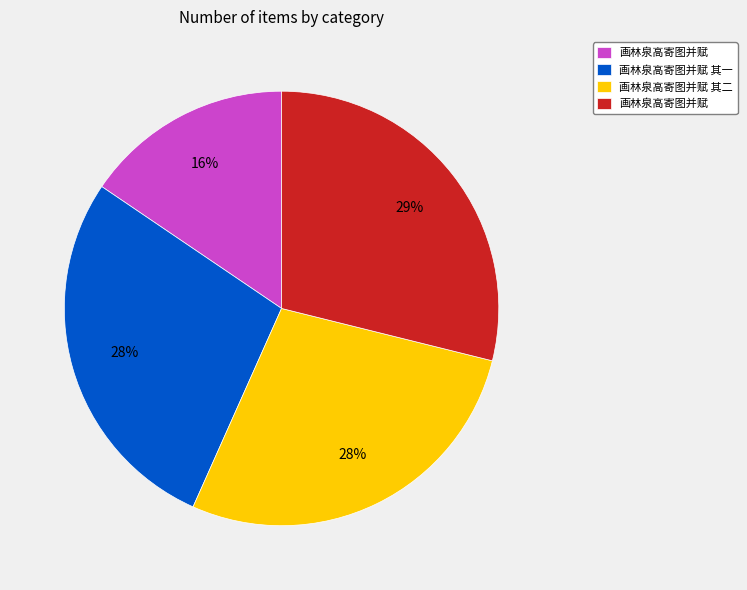

Does any single category account for the majority?

No